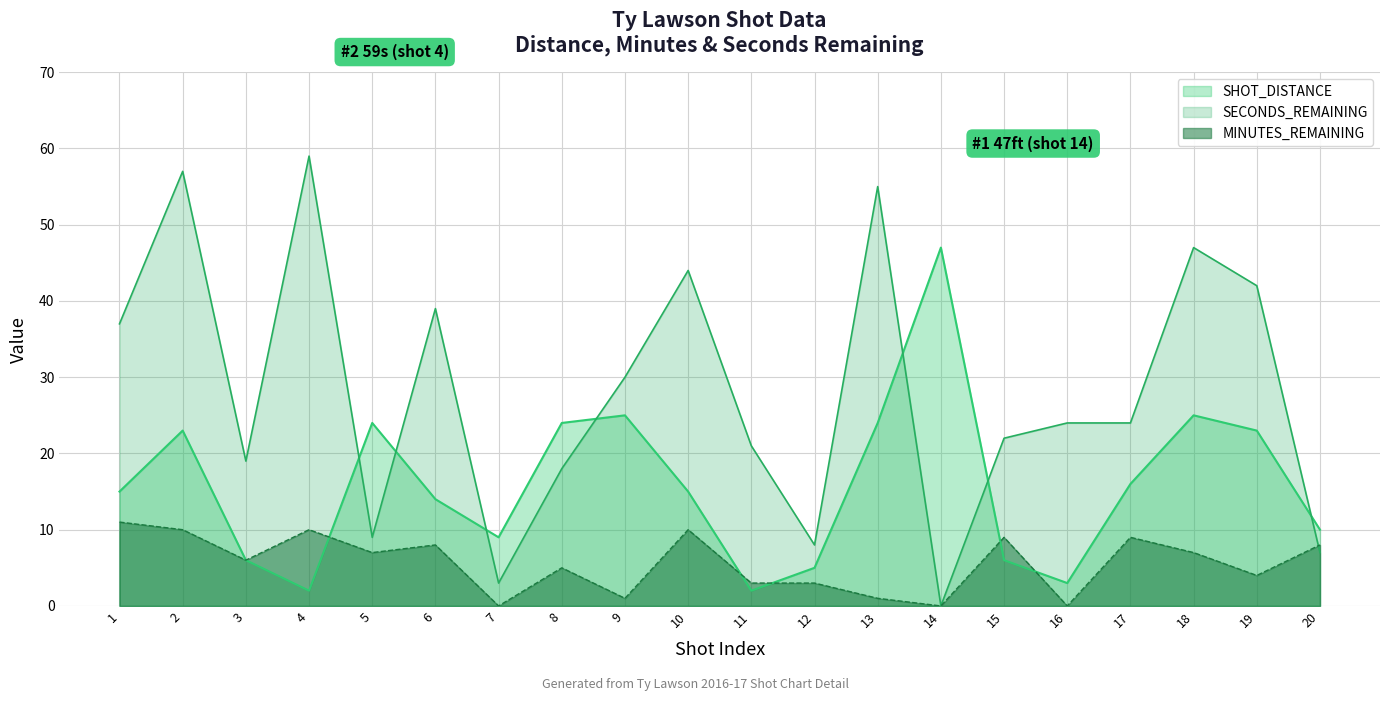

Does the chart display data point markers on the line(s)?

No